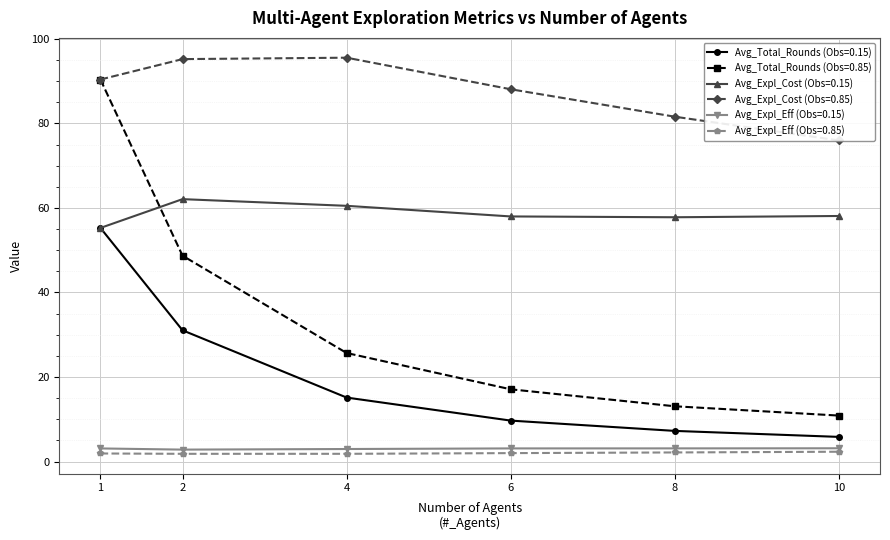

Rank the series at 2 from lowest to highest value.

Avg_Expl_Eff (Obs=0.85), Avg_Expl_Eff (Obs=0.15), Avg_Total_Rounds (Obs=0.15), Avg_Total_Rounds (Obs=0.85), Avg_Expl_Cost (Obs=0.15), Avg_Expl_Cost (Obs=0.85)